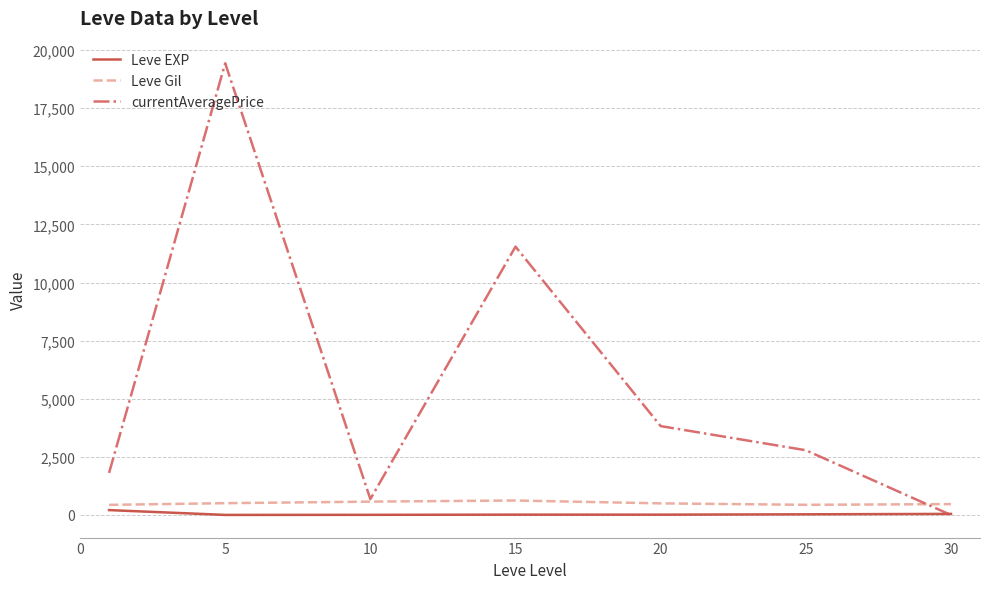

Which series has the largest total across all categories?

currentAveragePrice